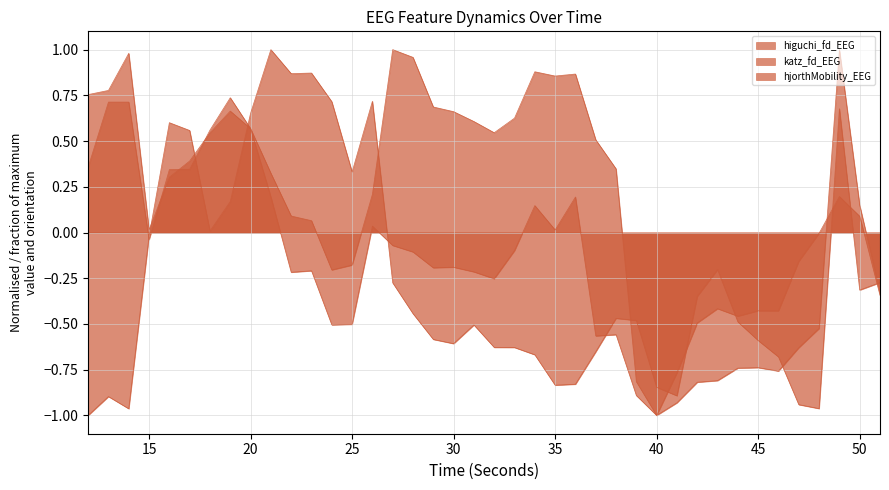

Which series has the widest spread of values?

higuchi_fd_EEG